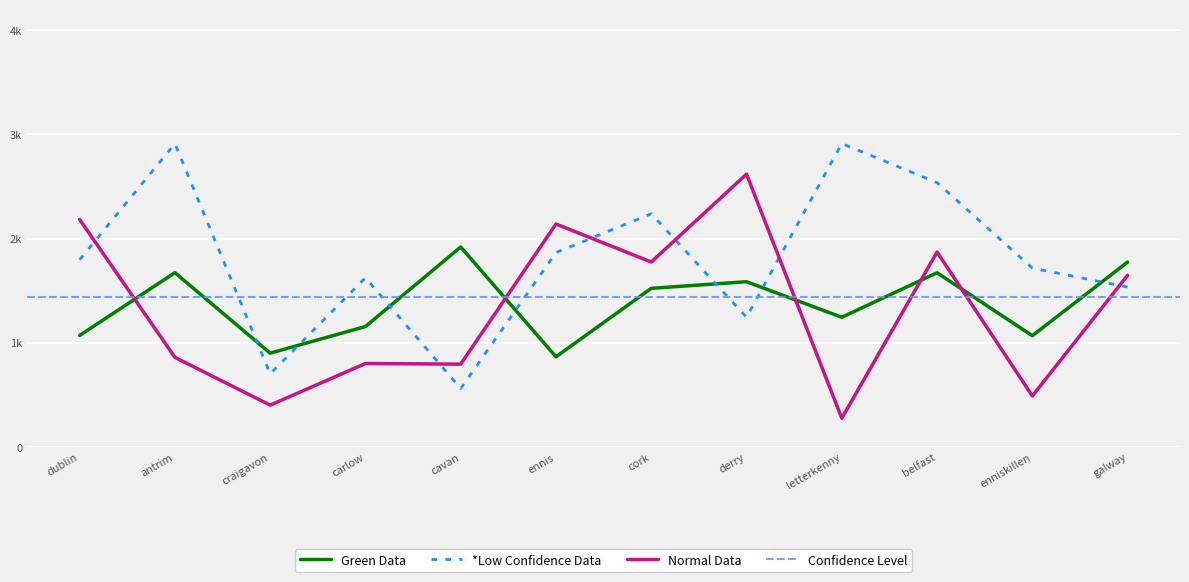

After their last crossing, which series has the higher values: Green Data or *Low Confidence Data?

Green Data